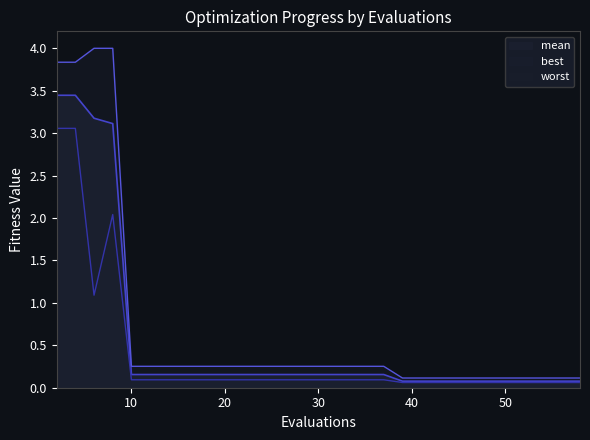

At which category is the sum across all series the highest?

2